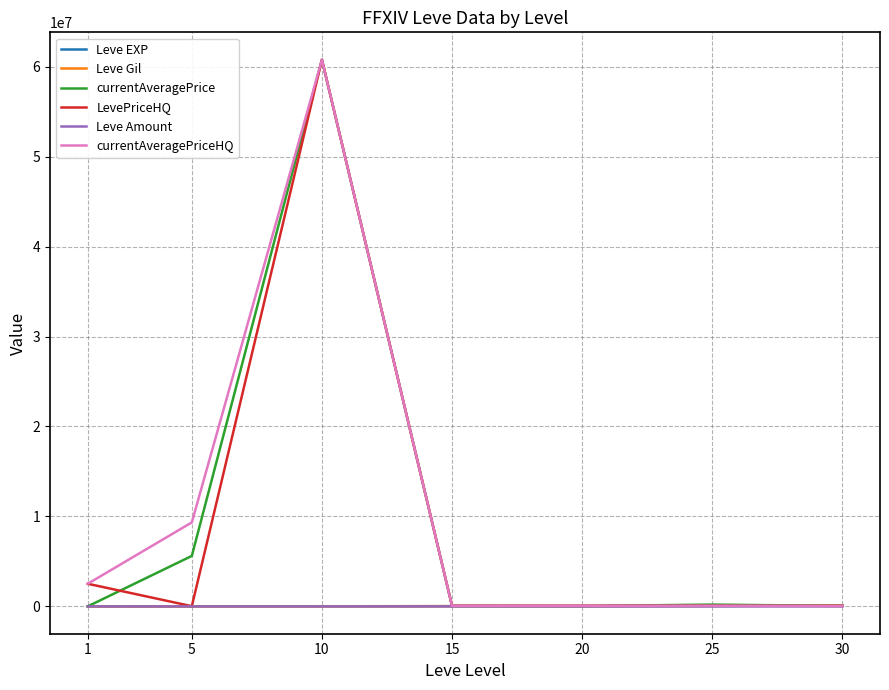

Is the value of Leve Gil at 15 greater than the value of LevePriceHQ at 10?

No